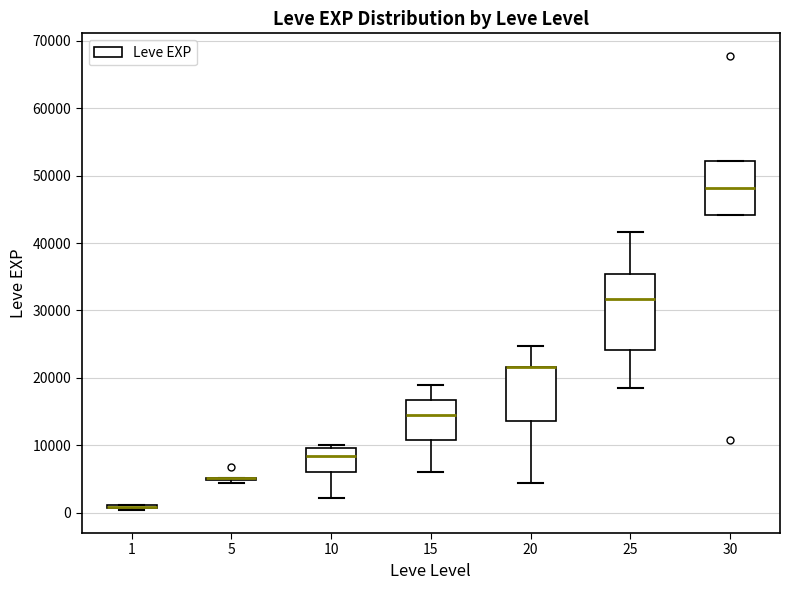

Reading left to right, transcribe this box plot: for each box, give where its median line is, the range the box spans, and where its two whiskers end, as read against the y-axis. The values are not printed on the chart, so give them approximately, as read against the axis.

1: box collapsed to a line at 1000, whiskers 0 to 1000
5: box collapsed to a line at 5000, whiskers 4000 to 5000
10: median 8000, box 6000 to 10000, whiskers 2000 to 10000 (just above the box's upper edge)
15: median 15000, box 11000 to 17000, whiskers 6000 to 19000
20: median 22000 (drawn on the box's upper edge), box 14000 to 22000, whiskers 4000 to 25000
25: median 32000, box 24000 to 35000, whiskers 18000 to 42000
30: median 48000, box 44000 to 52000, whiskers 44000 to 52000